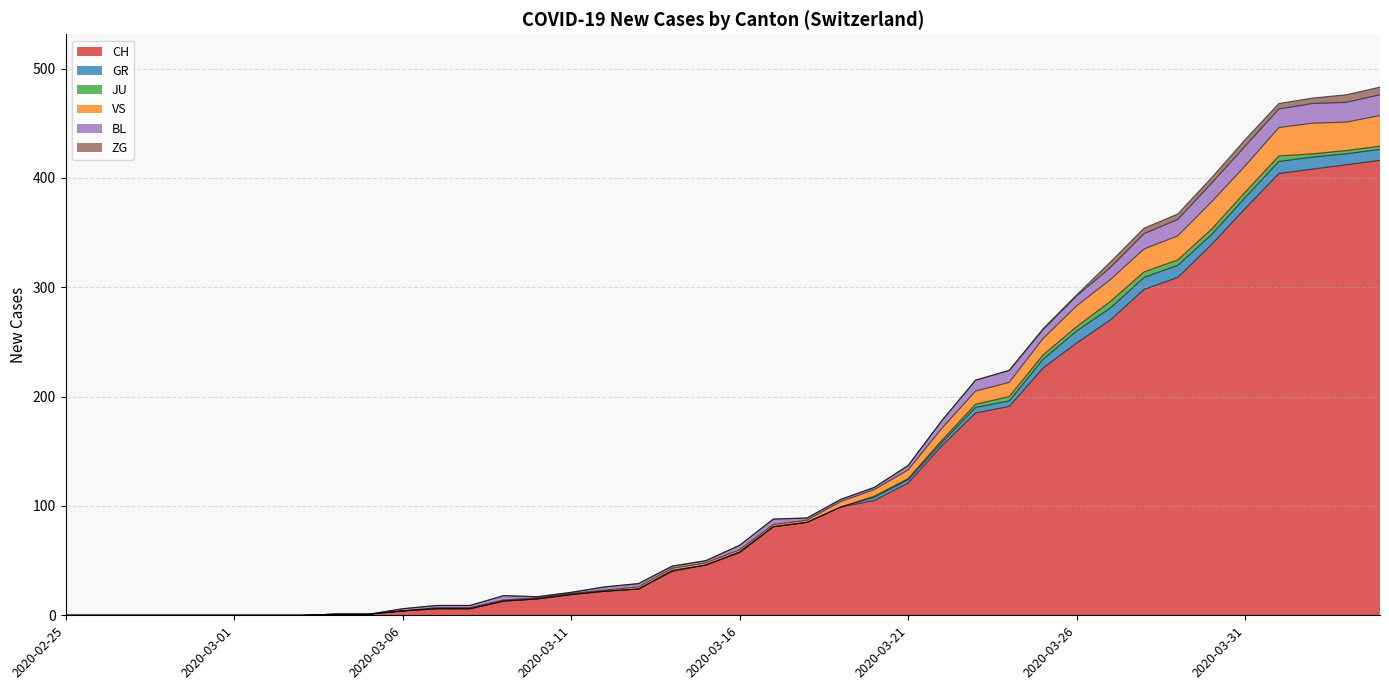

What is the difference between the maximum and minimum values in the BL series?

19